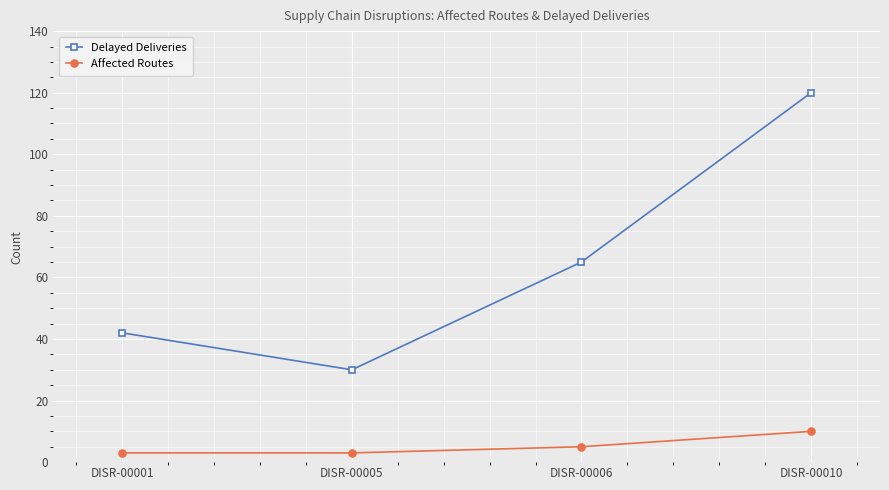

What is the lowest value of the Delayed Deliveries series?

30